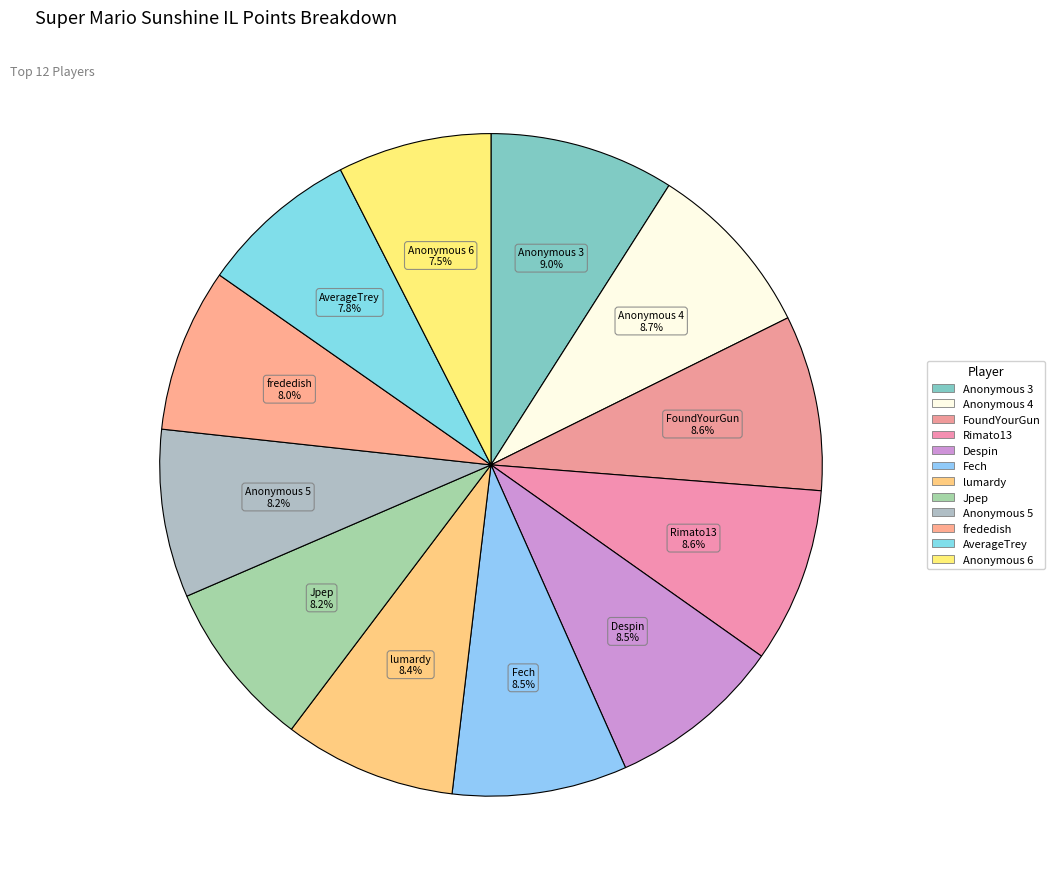

To the nearest percent, what is the average slice percentage?

8%